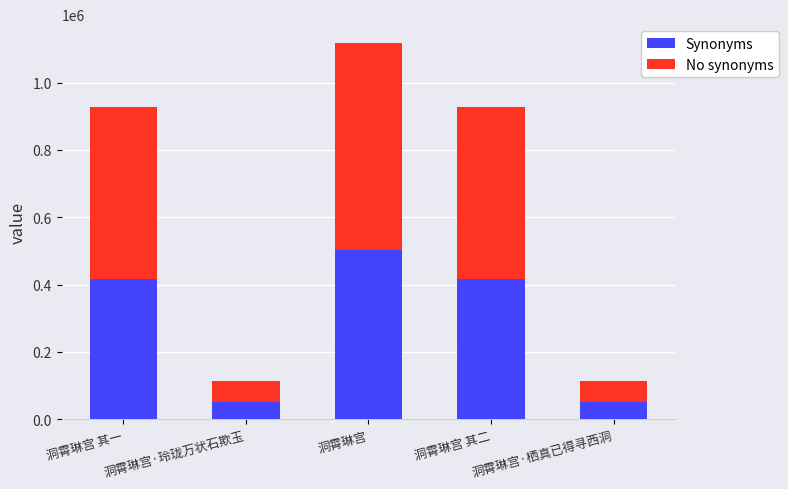

What are all the series names shown in the legend?

Synonyms, No synonyms